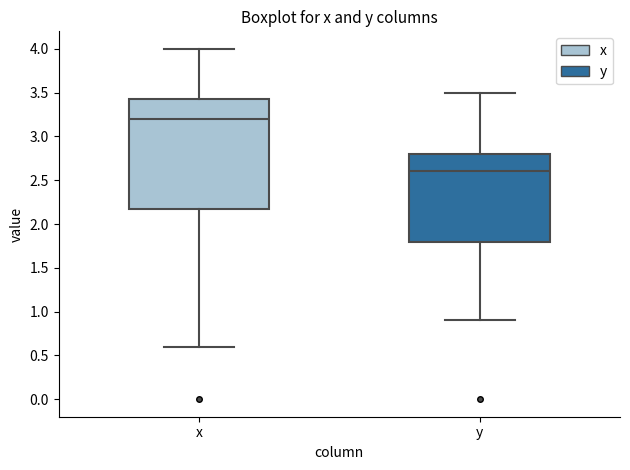

Where is the lower edge of the box for y on the y-axis? The values are not printed on the chart, so give them approximately, as read against the axis.

1.80